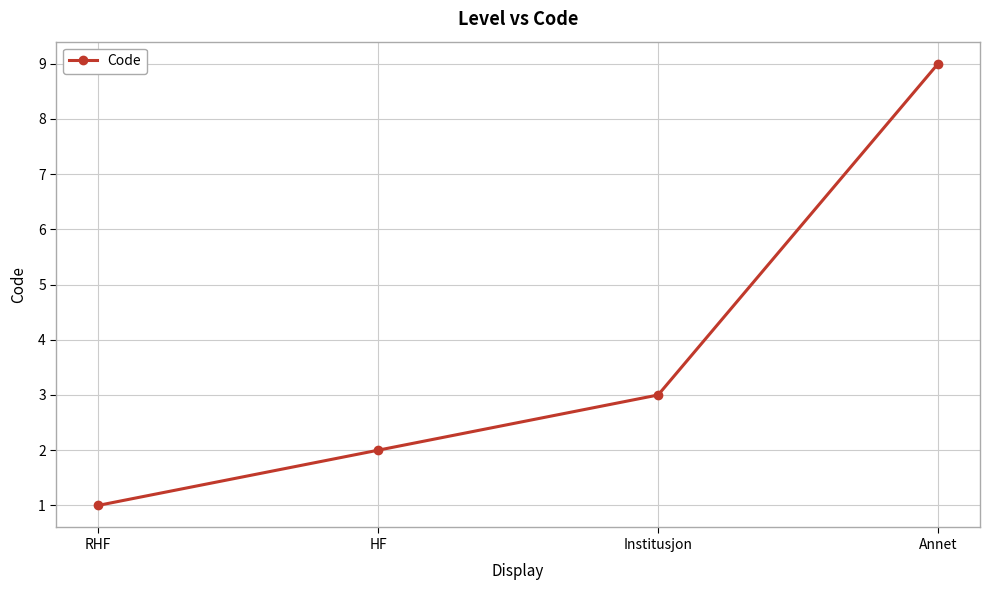

What is the approximate value at HF?

2